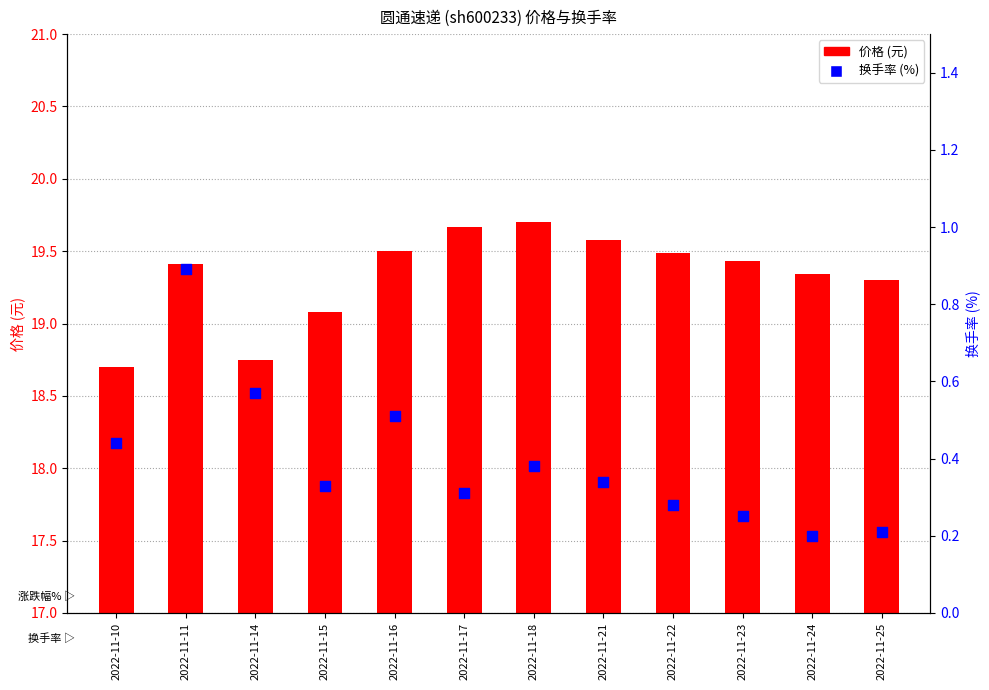

What is the total value across all series at 2022-11-11?

20.3